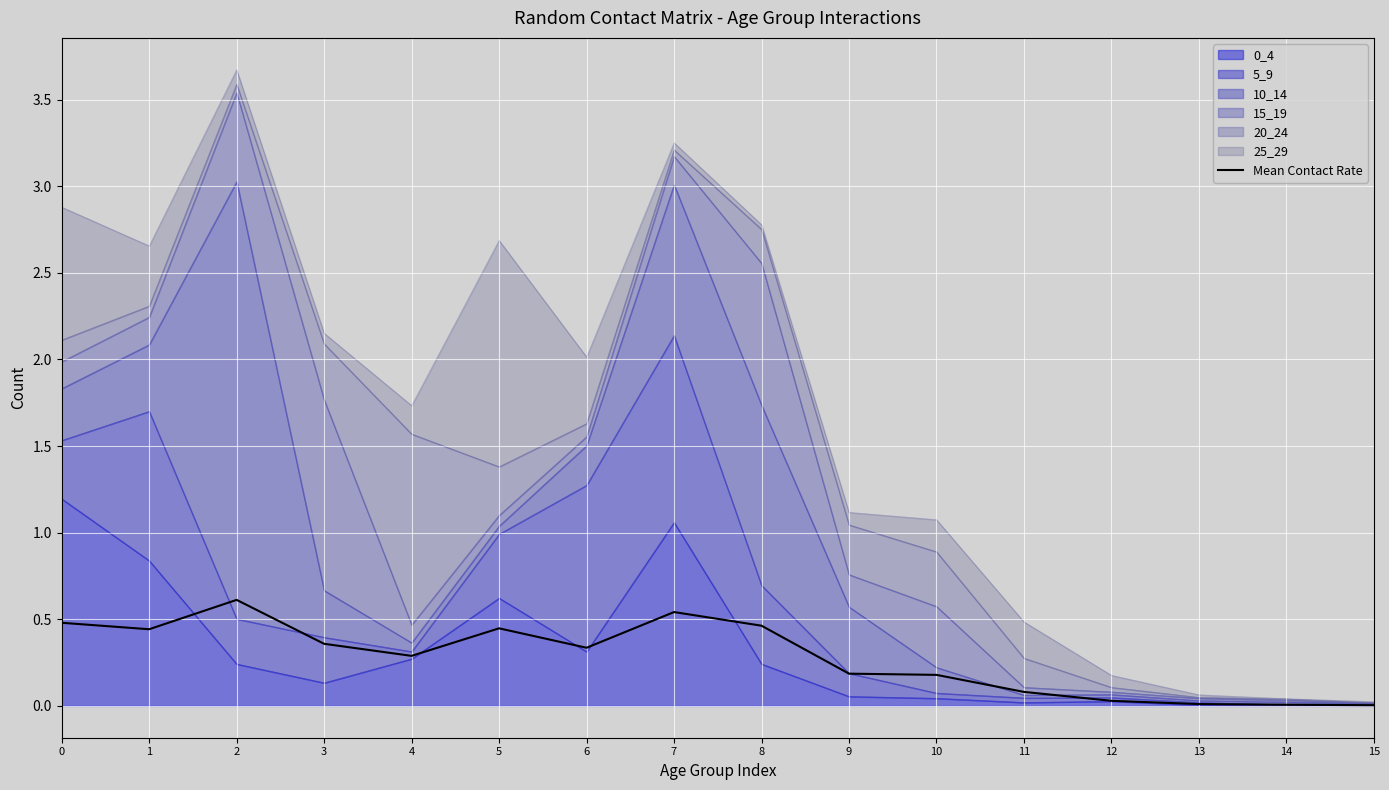

At which label is the value closest to 0?

15